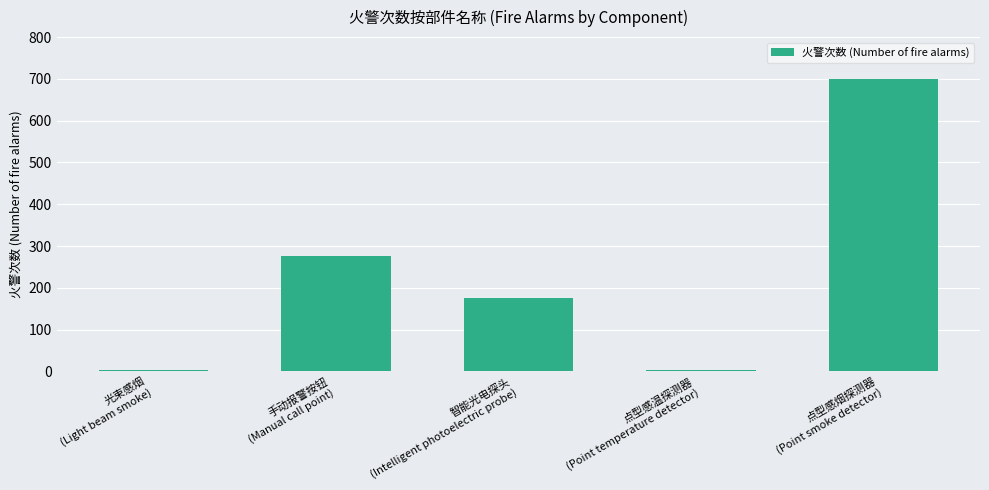

What is the greatest value displayed?

699